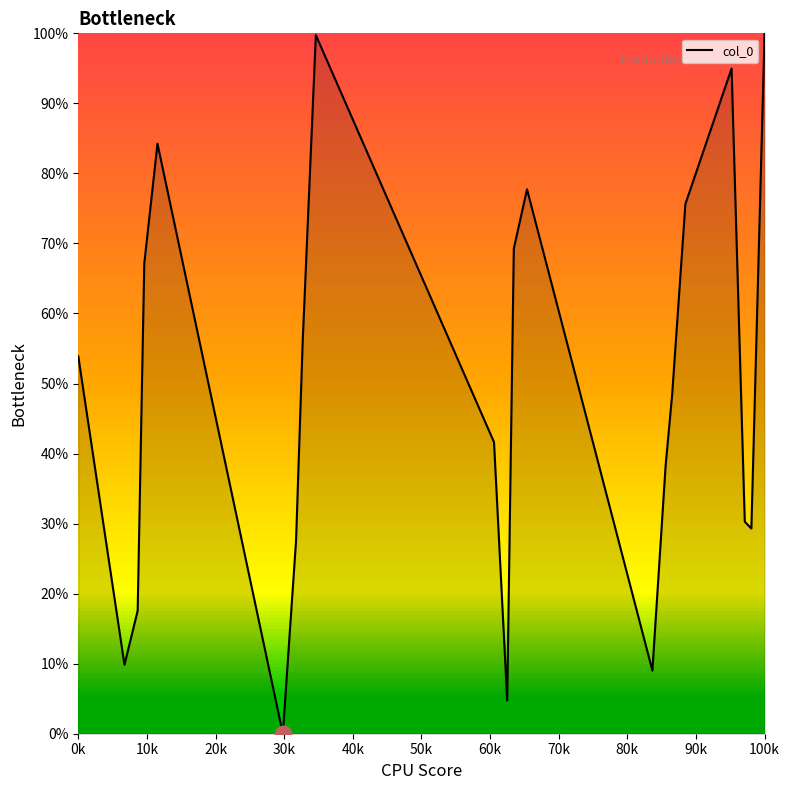

How many series are shown in this chart?

1